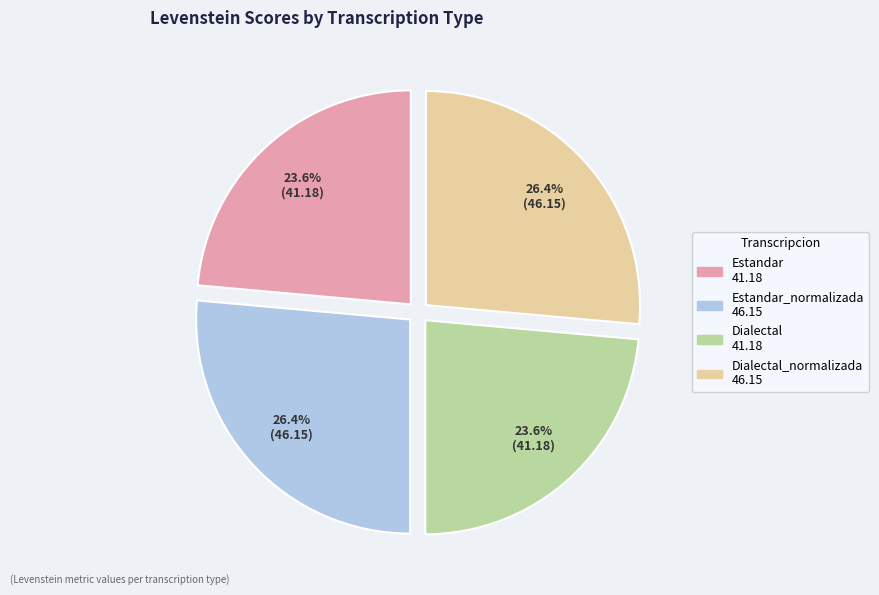

Is there a majority slice in this chart?

No